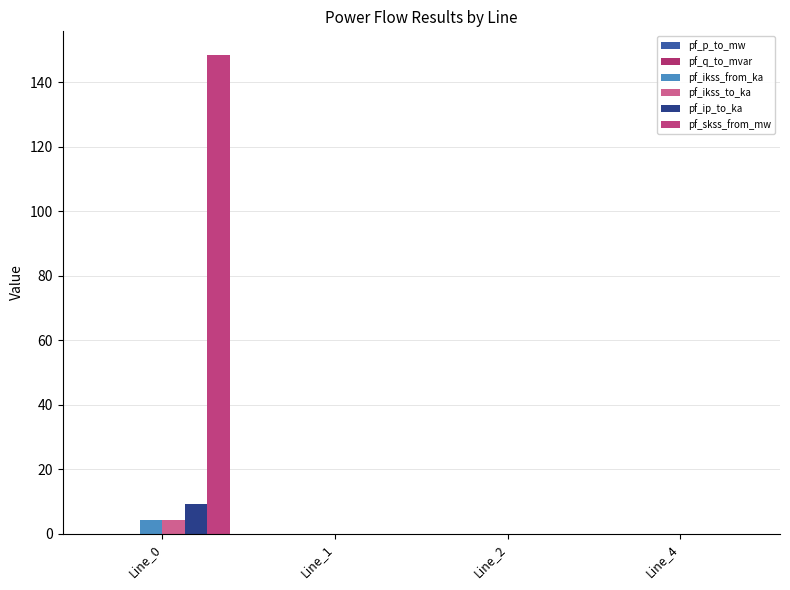

Are the bars grouped side by side (vs. stacked)?

Yes